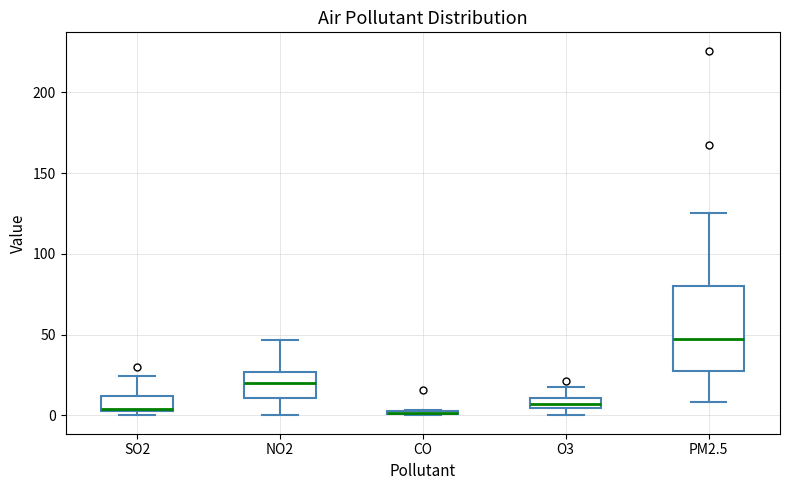

Where is the upper edge of the box for CO on the y-axis? The values are not printed on the chart, so give them approximately, as read against the axis.

5